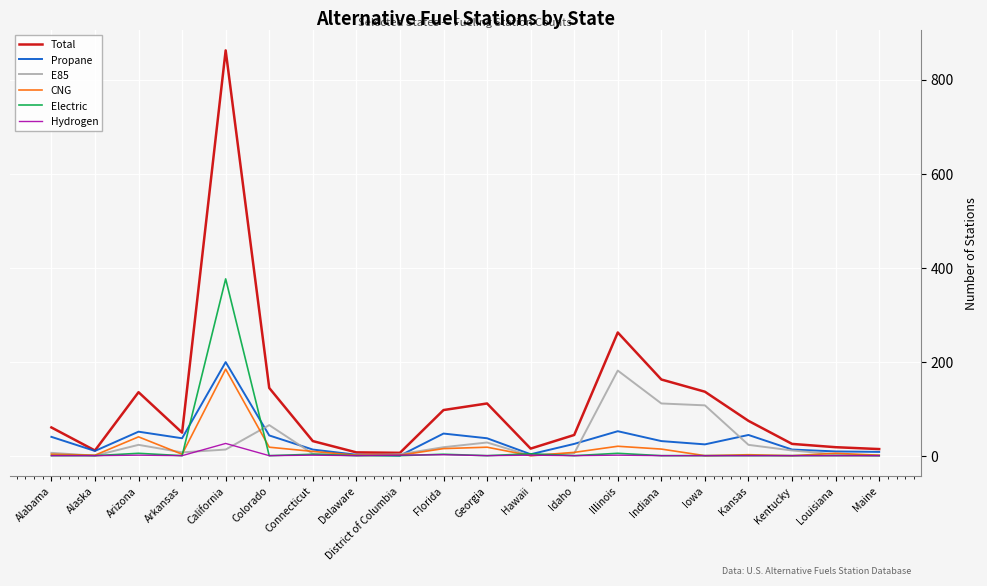

True or false: Electric has more than 0 points higher than both neighbors.

True